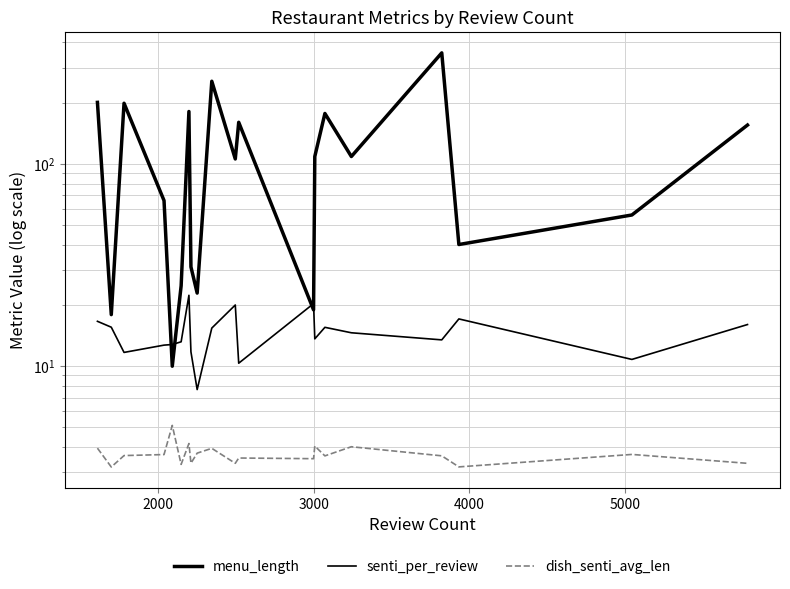

Reading left to right, what are all the values shown in this chart?

menu_length: 202.0	18.0	200.0	66.0	10.0	25.0	182.0	31.0	23.0	257.0	106.0	161.0	19.0	109.0	178.0	109.0	355.0	40.0	56.0	156.0
senti_per_review: 16.7	15.6	11.7	12.7	12.8	13.2	22.4	11.8	7.7	15.4	20.1	10.3	20.4	13.7	15.6	14.6	13.5	17.1	10.8	16.1
dish_senti_avg_len: 3.9	3.2	3.6	3.7	5.1	3.3	4.1	3.3	3.7	3.9	3.3	3.5	3.5	4.0	3.6	4.0	3.6	3.2	3.7	3.3